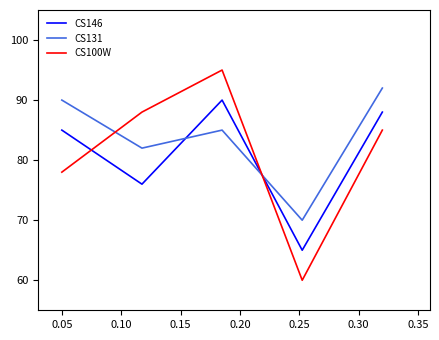

How many times do CS146 and CS100W cross each other?

2